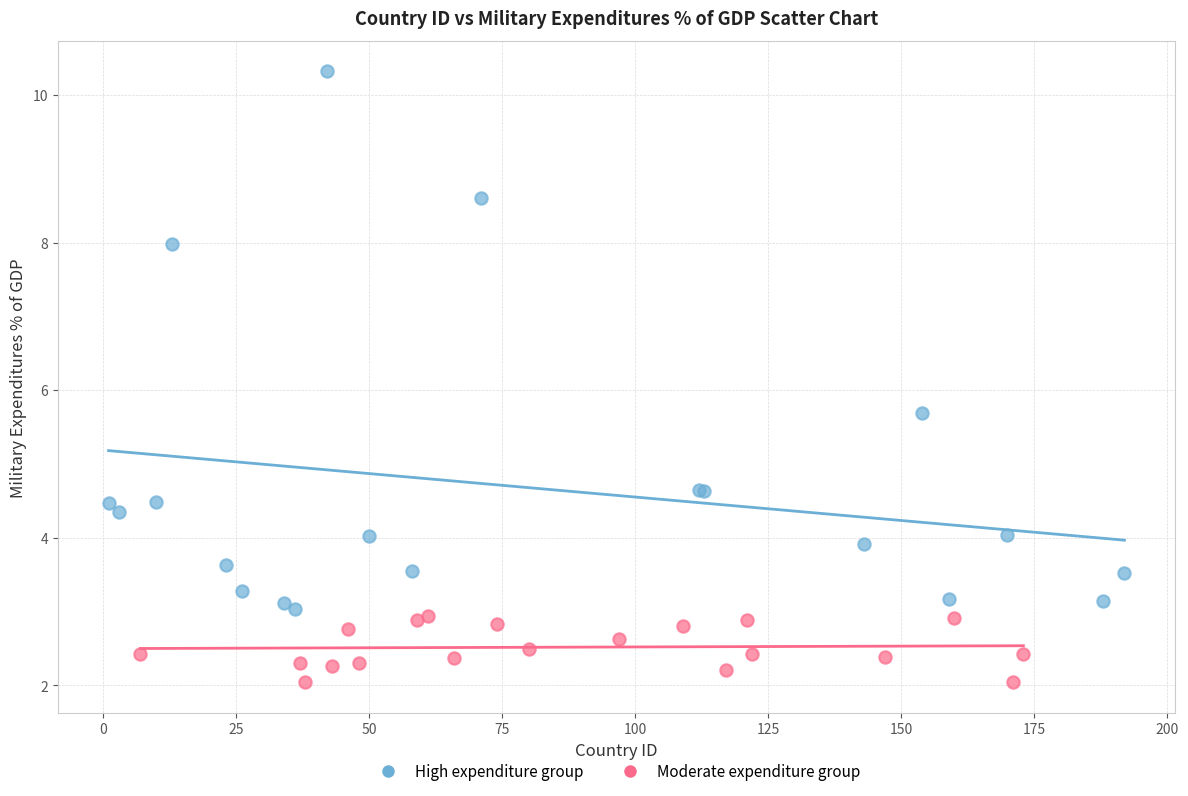

Which series reaches the minimum Y coordinate?

Moderate expenditure group